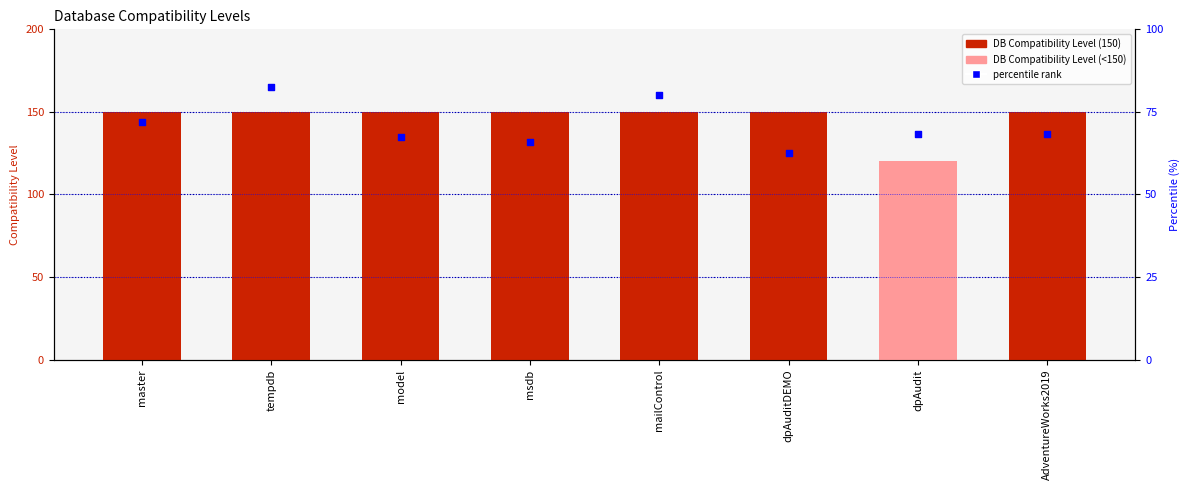

Which series has the largest Y range (max minus min)?

DB Compatibility Level